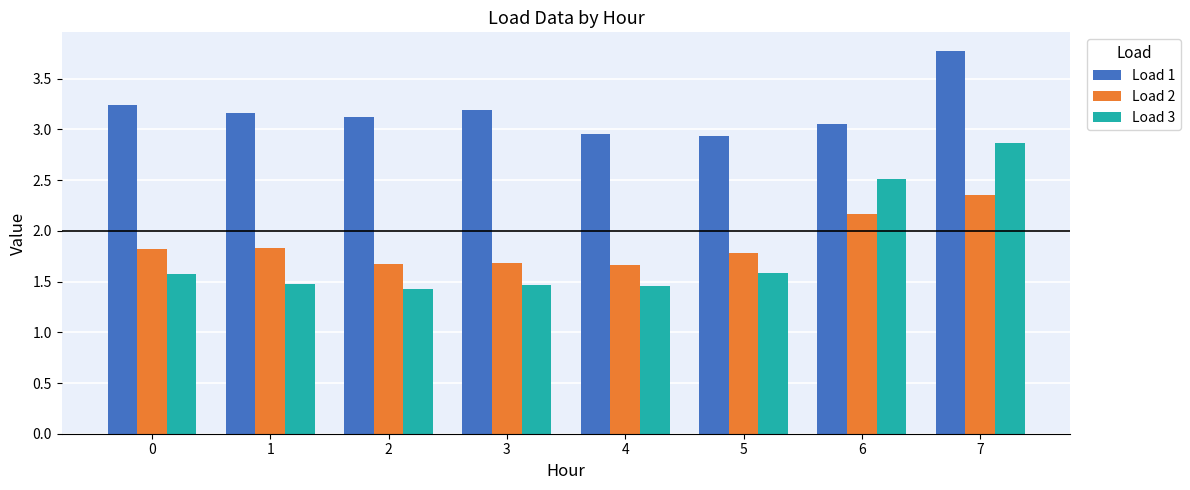

What is the smallest value displayed?

1.4